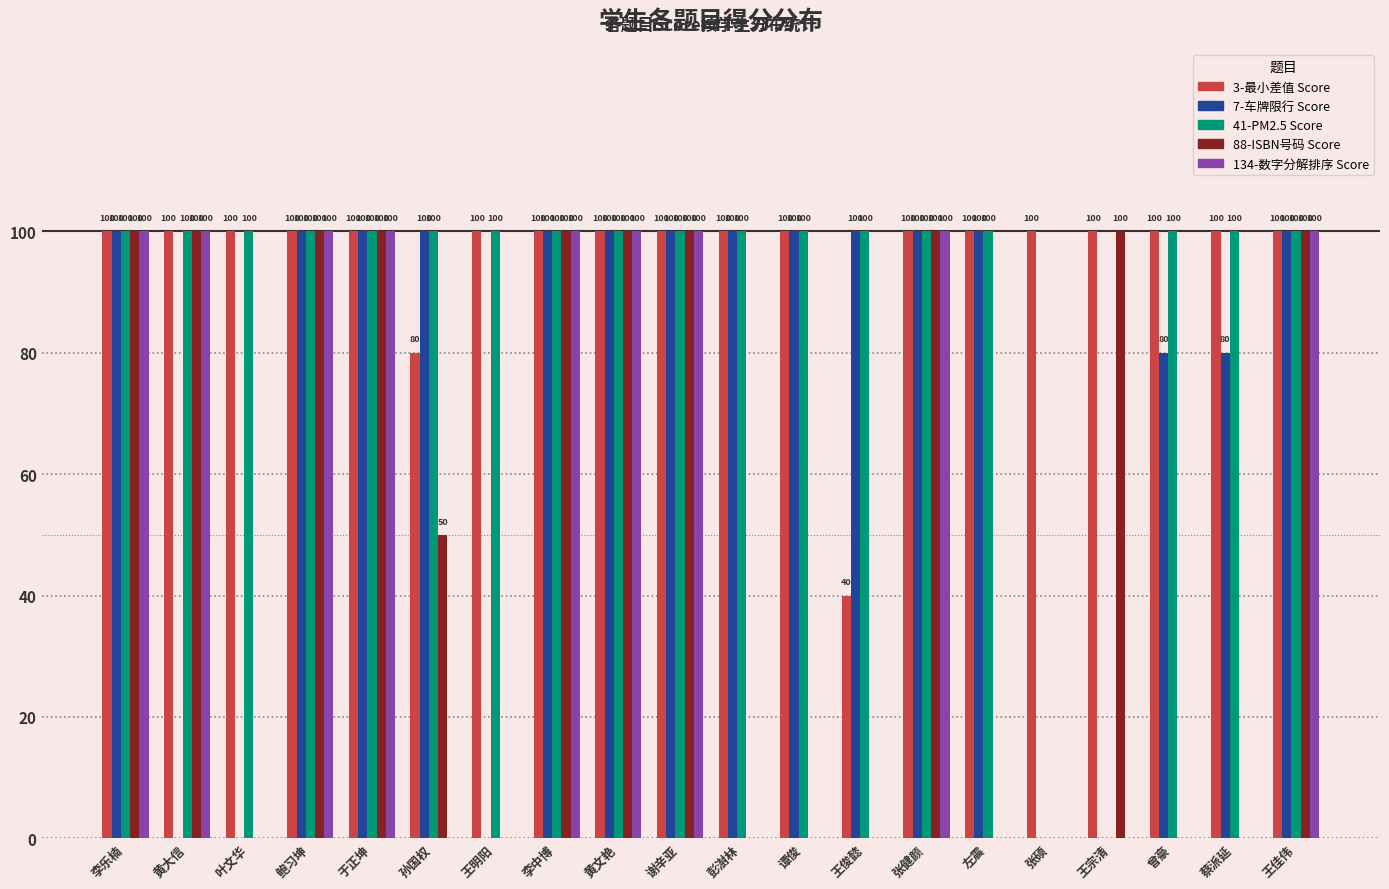

What is the greatest value displayed?

100